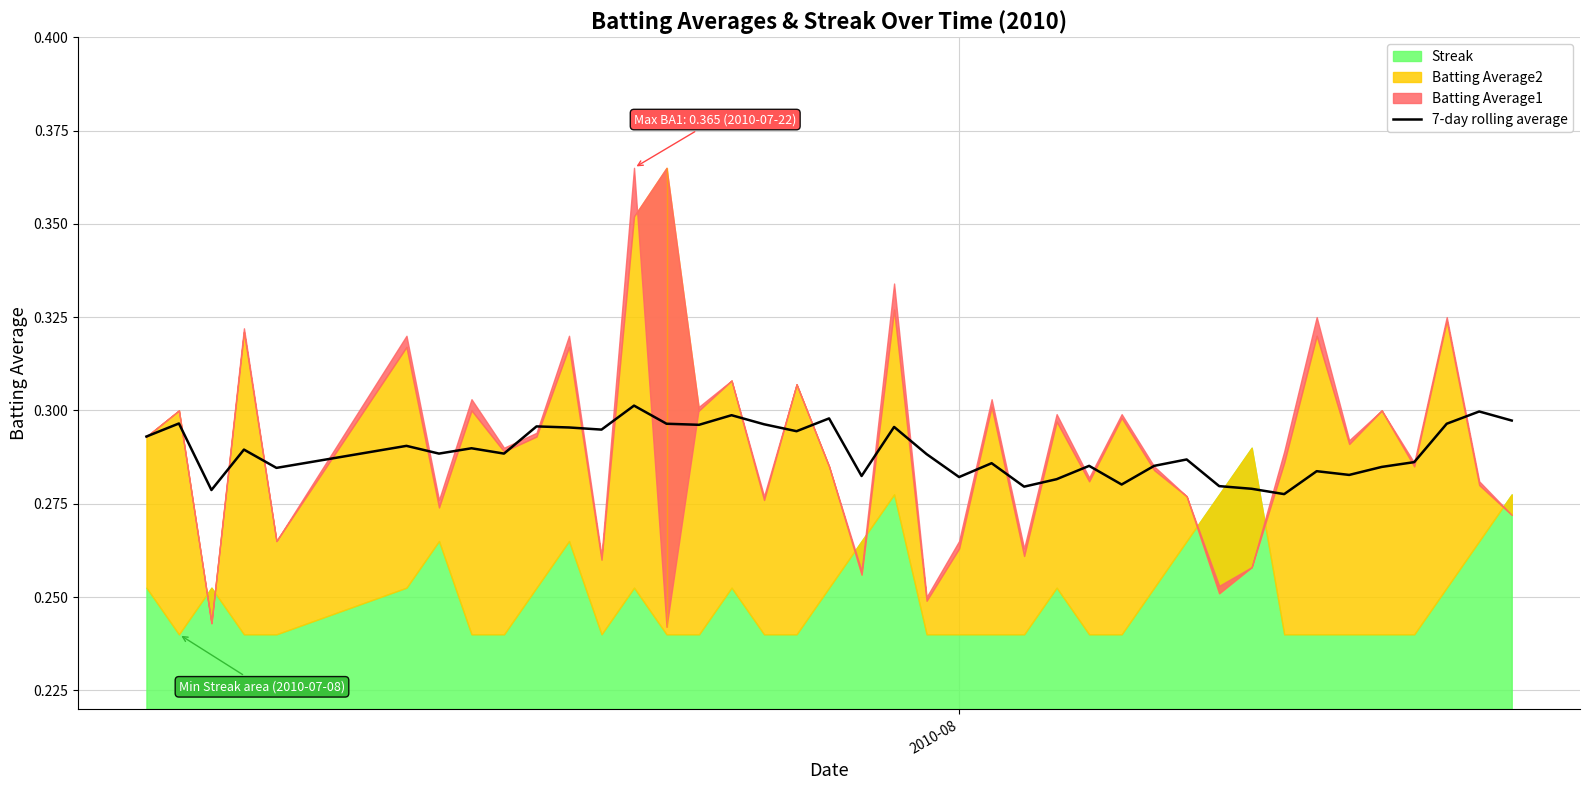

Count the values in the range 0 to 1.

40